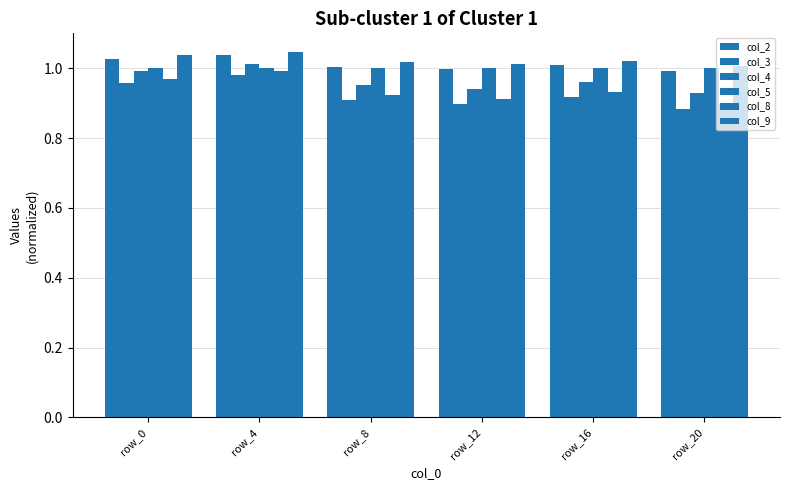

How many bars are there in each group?

6